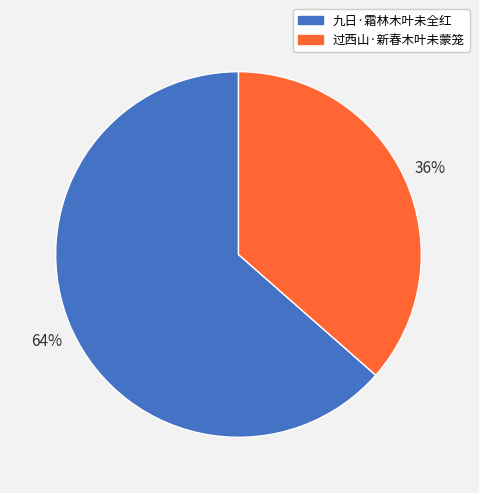

What percentage is the 过西山·新春木叶未蒙笼 slice, to the nearest percent?

36%